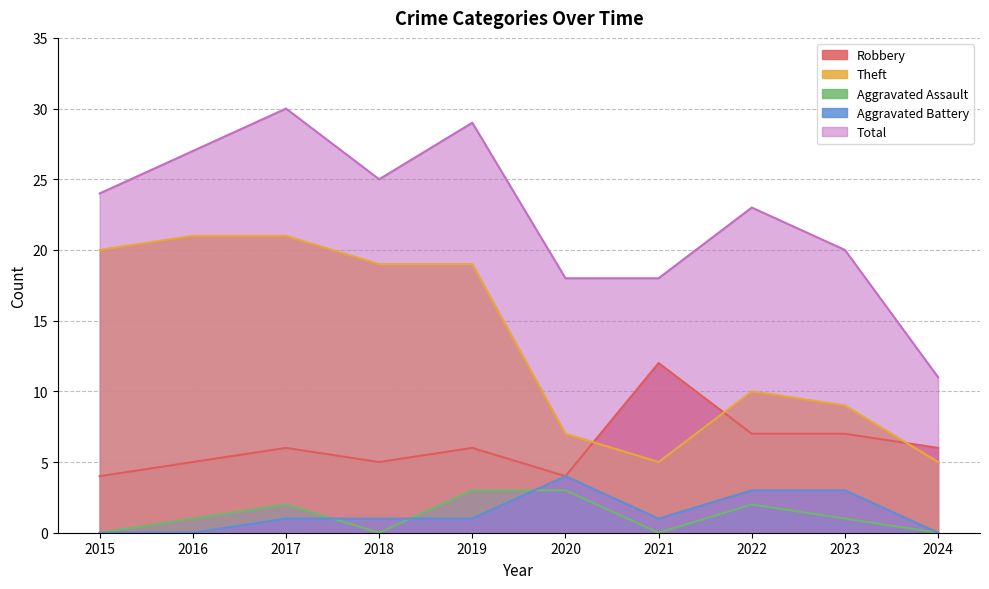

How many Aggravated Assault values are between 0 and 2?

8